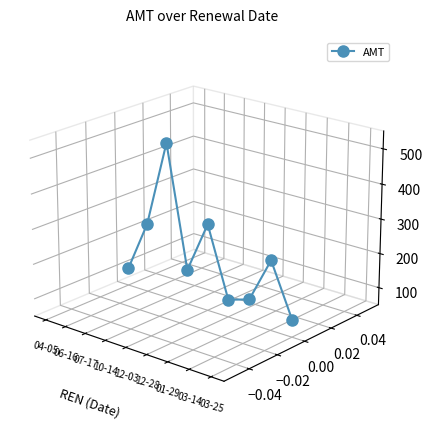

How many lines are shown in the chart?

1